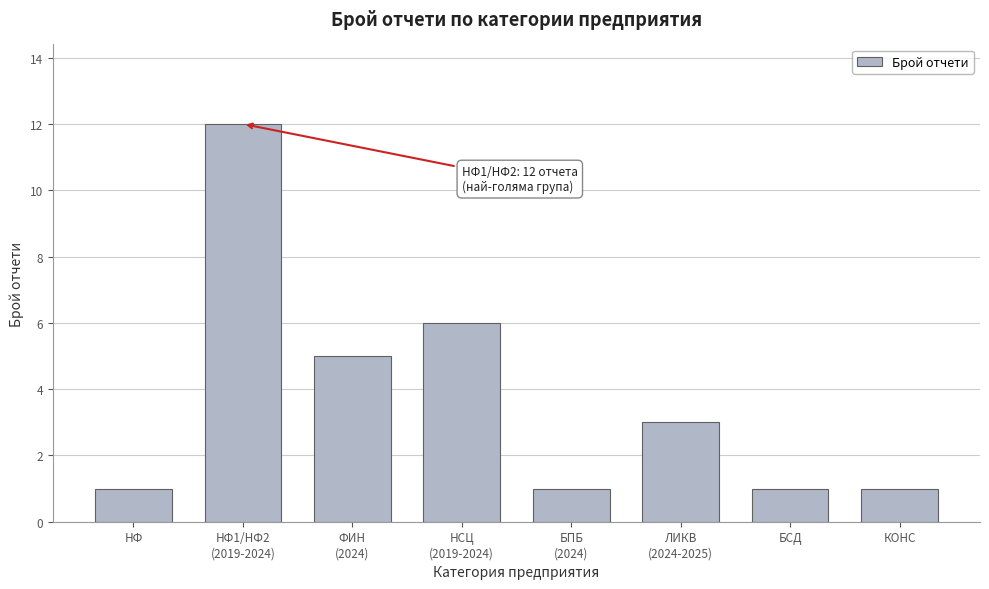

Reading right to left, extract all data points from this chart.

1	1	3	1	6	5	12	1